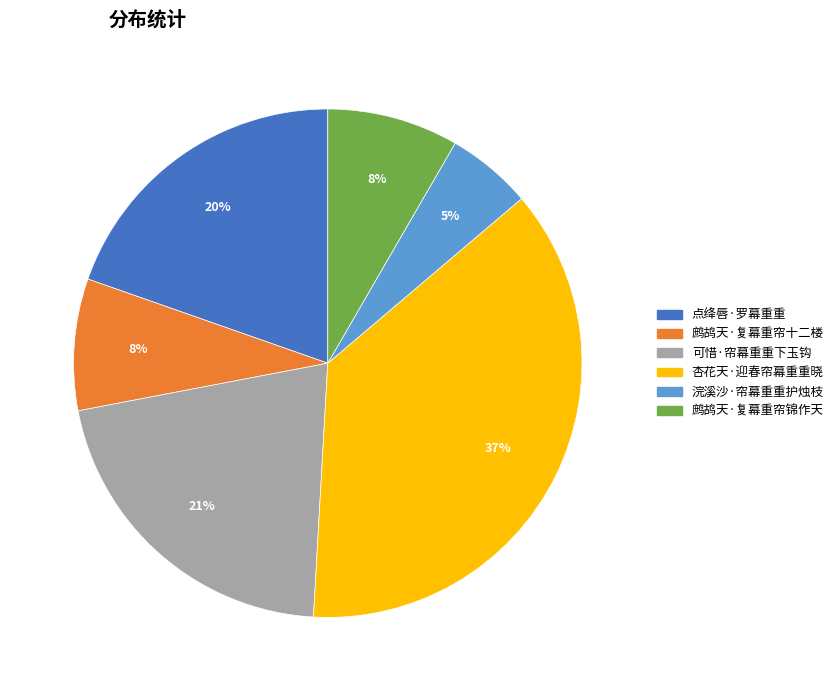

True or false: 可惜·帘幕重重下玉钩 accounts for 21% of the total.

True